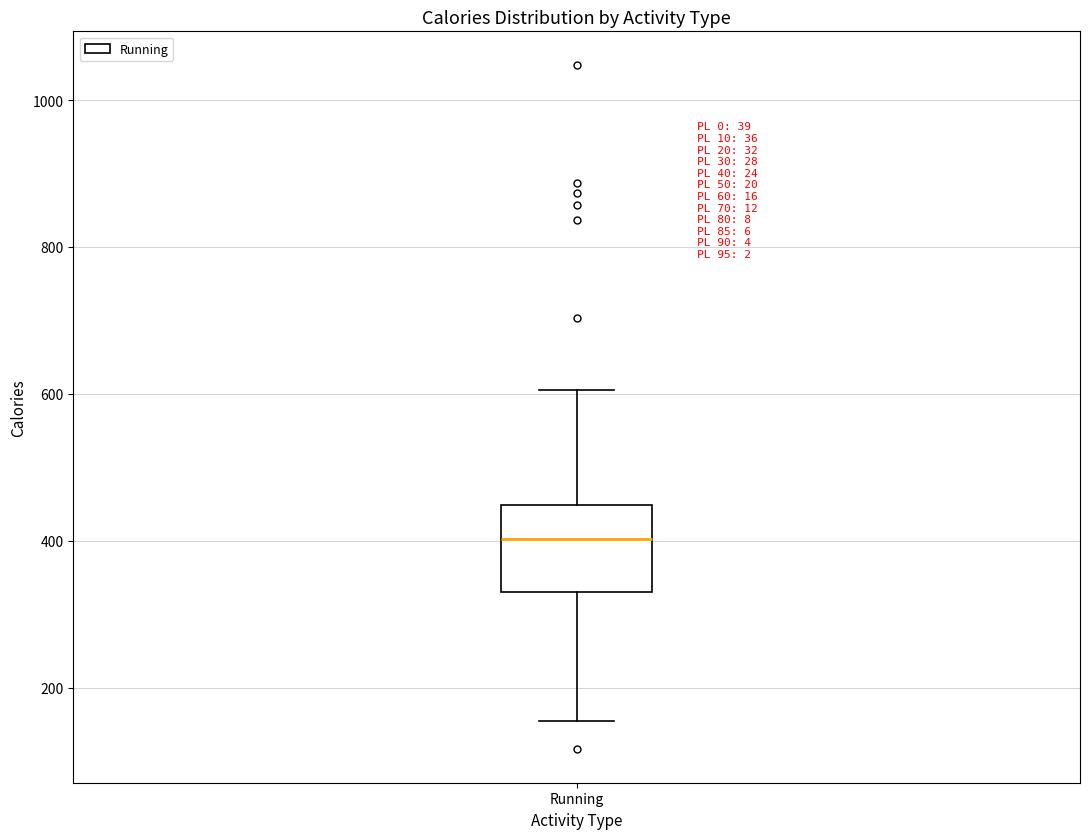

Where does the upper whisker of the box for Running end on the y-axis? The values are not printed on the chart, so give them approximately, as read against the axis.

600